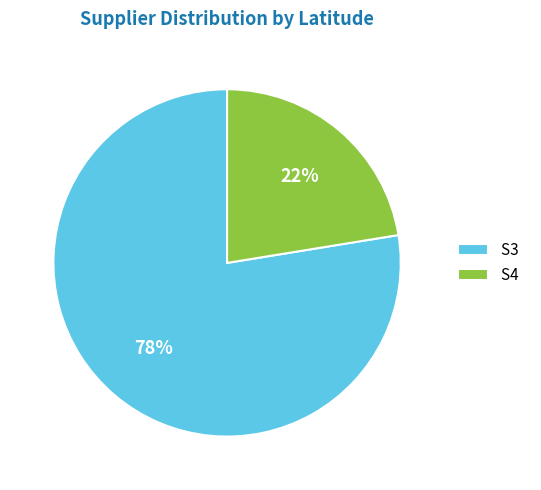

What percentage is the S4 slice, to the nearest percent?

22%